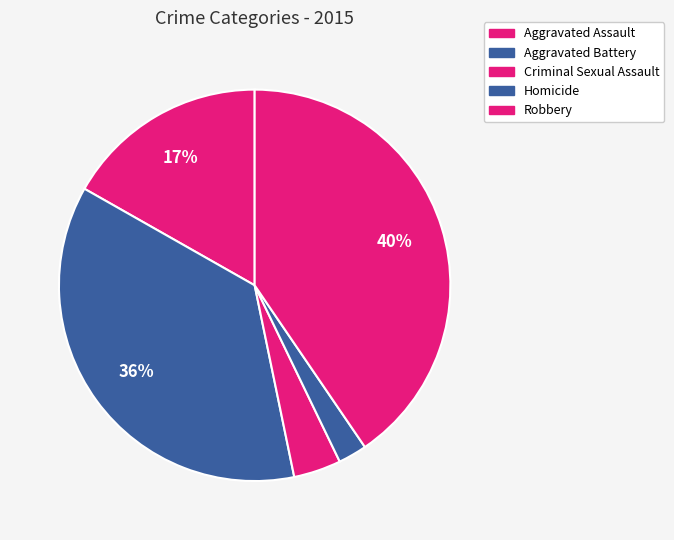

How many segments does this pie chart have?

5